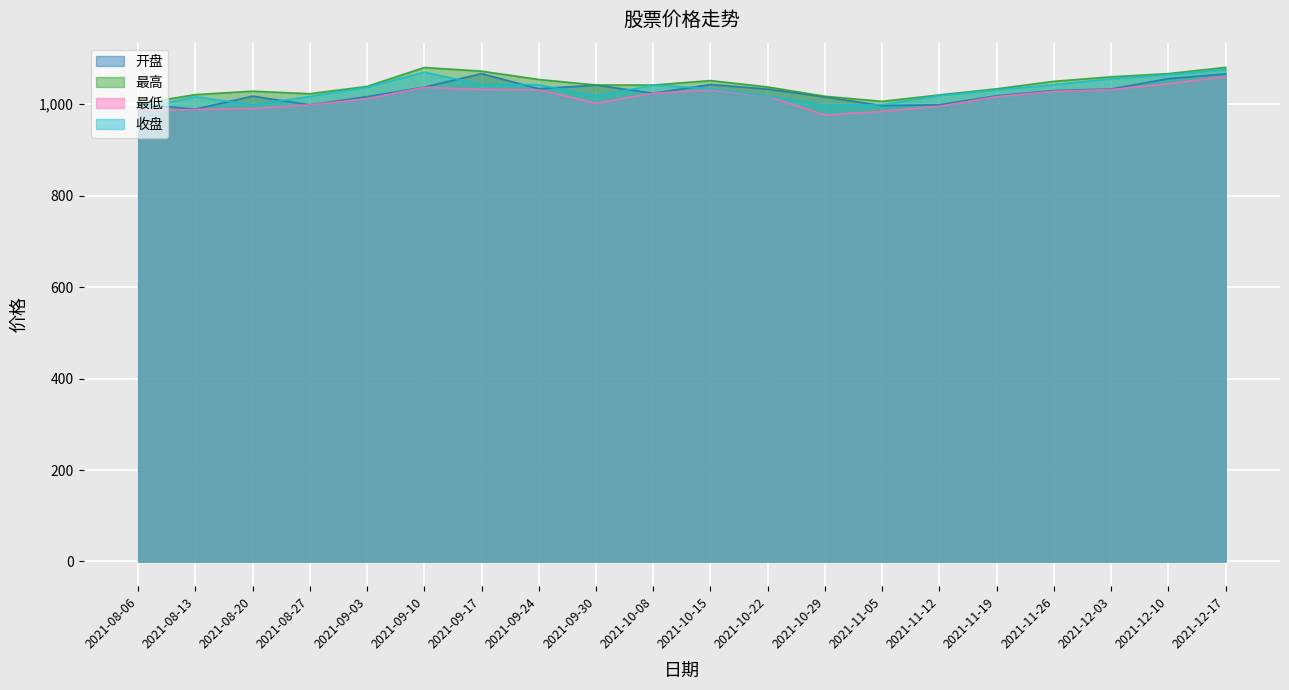

In 开盘, how many points are lower than both neighbors (excluding endpoints)?

5